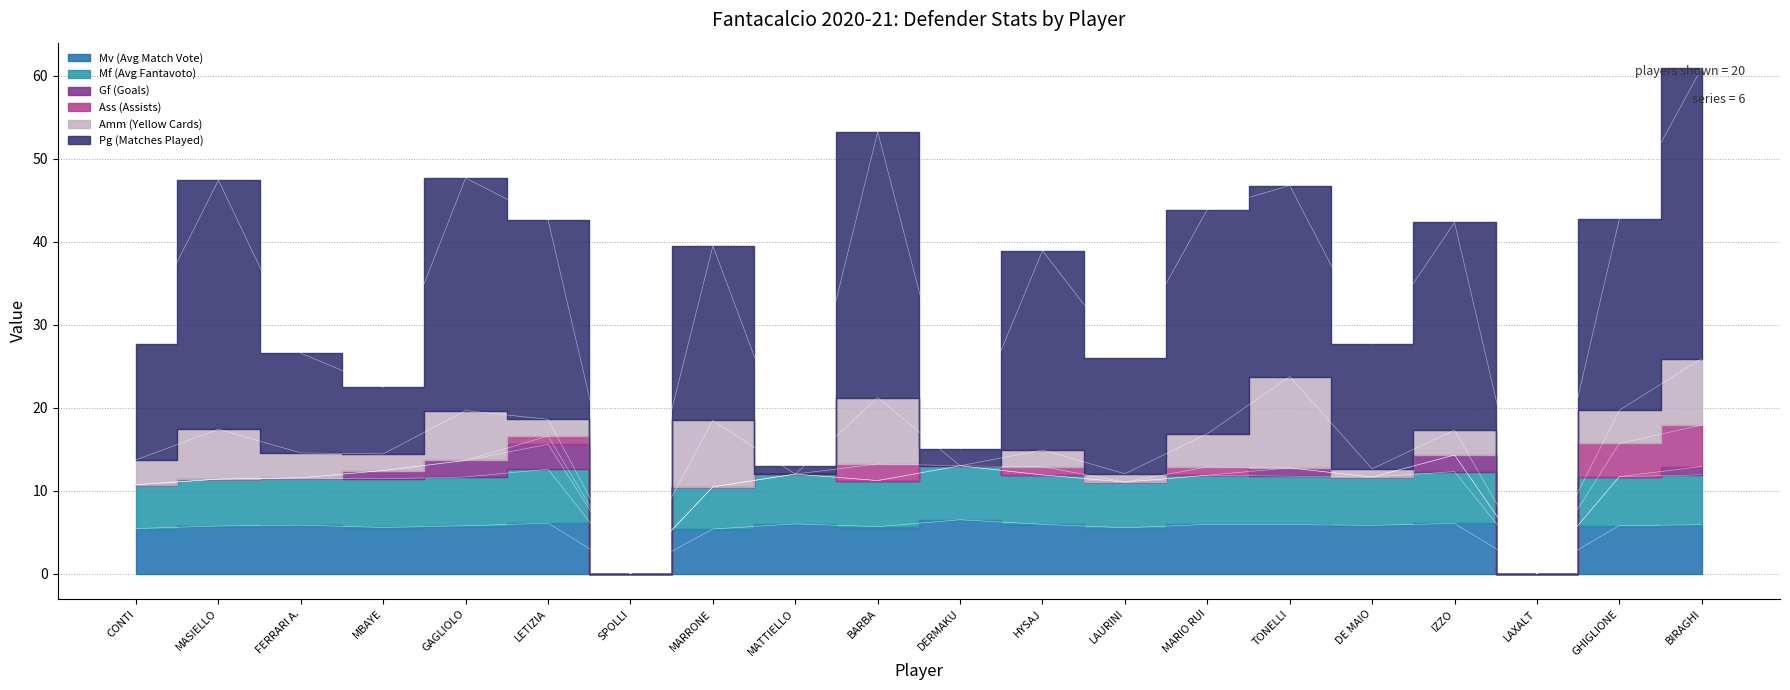

Which has a higher value, HYSAJ or MARRONE?

HYSAJ